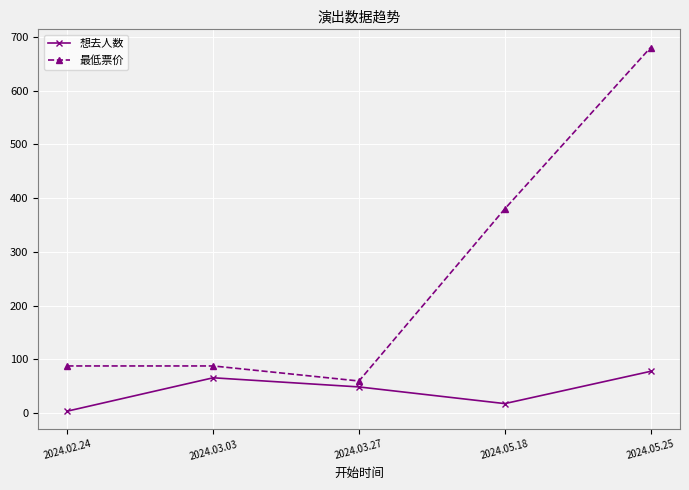

True or false: 最低票价 and 想去人数 intersect in this chart.

False